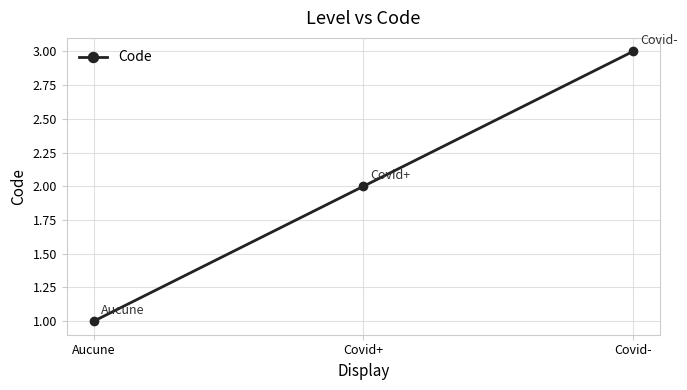

How many values are below 2?

1